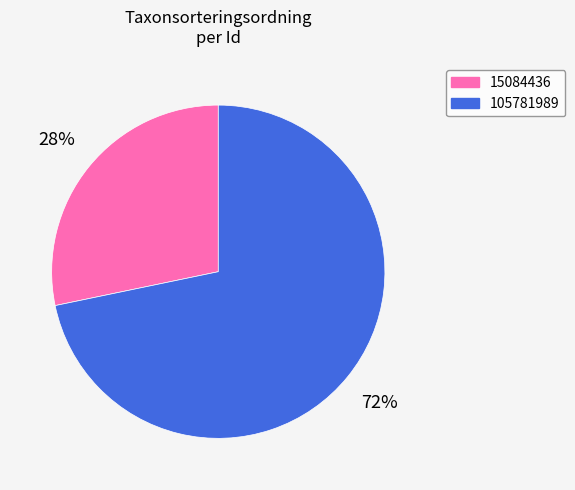

Rank the categories by value from lowest to highest.

15084436, 105781989